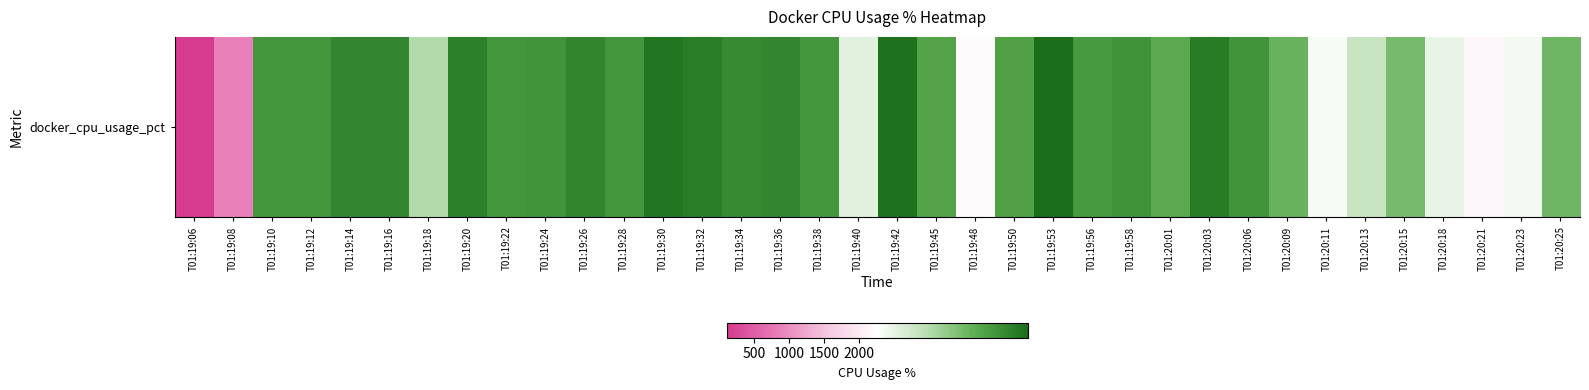

Count the number of values greater than 2391.

18